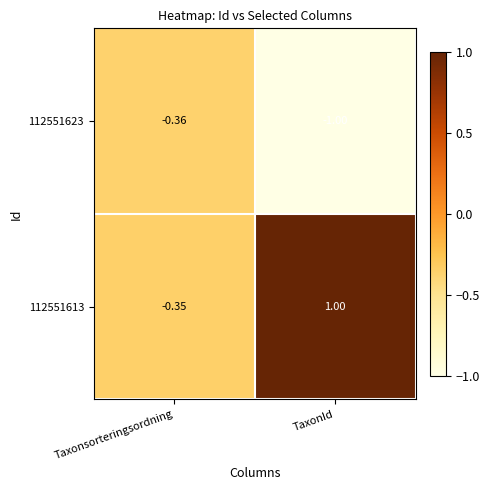

Which category has the lowest value in the 112551623 series?

TaxonId